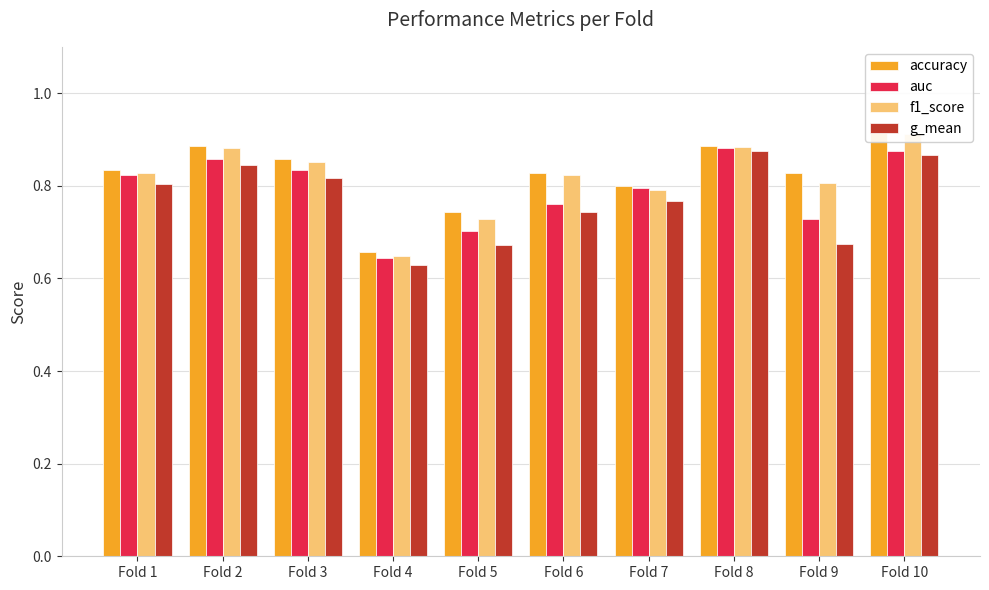

What is the smallest value displayed?

0.6